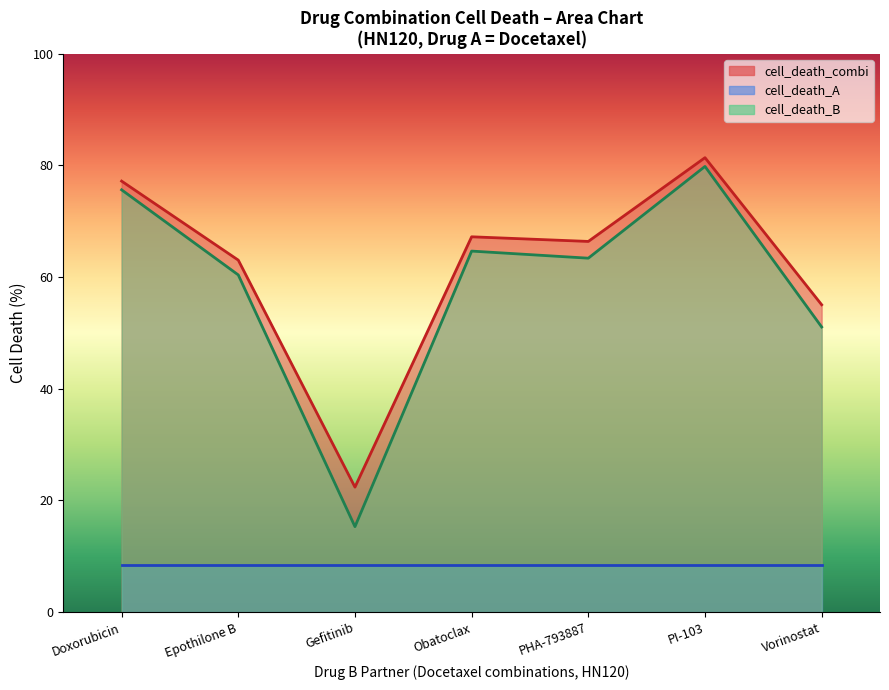

True or false: cell_death_combi and cell_death_B intersect in this chart.

False